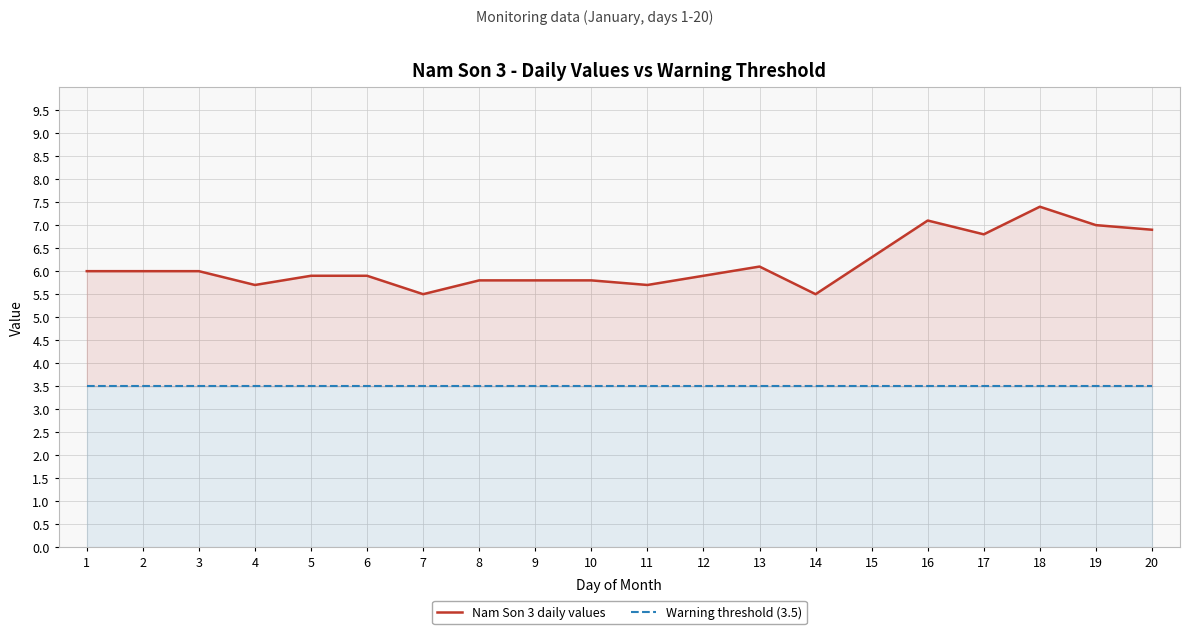

At how many categories does at least one series exceed 5?

20